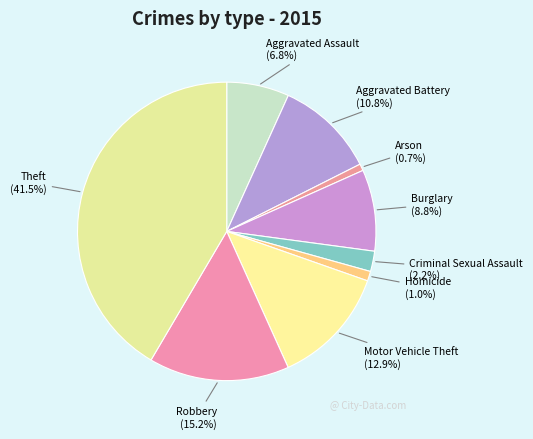

Which category has the biggest portion of the pie?

Theft